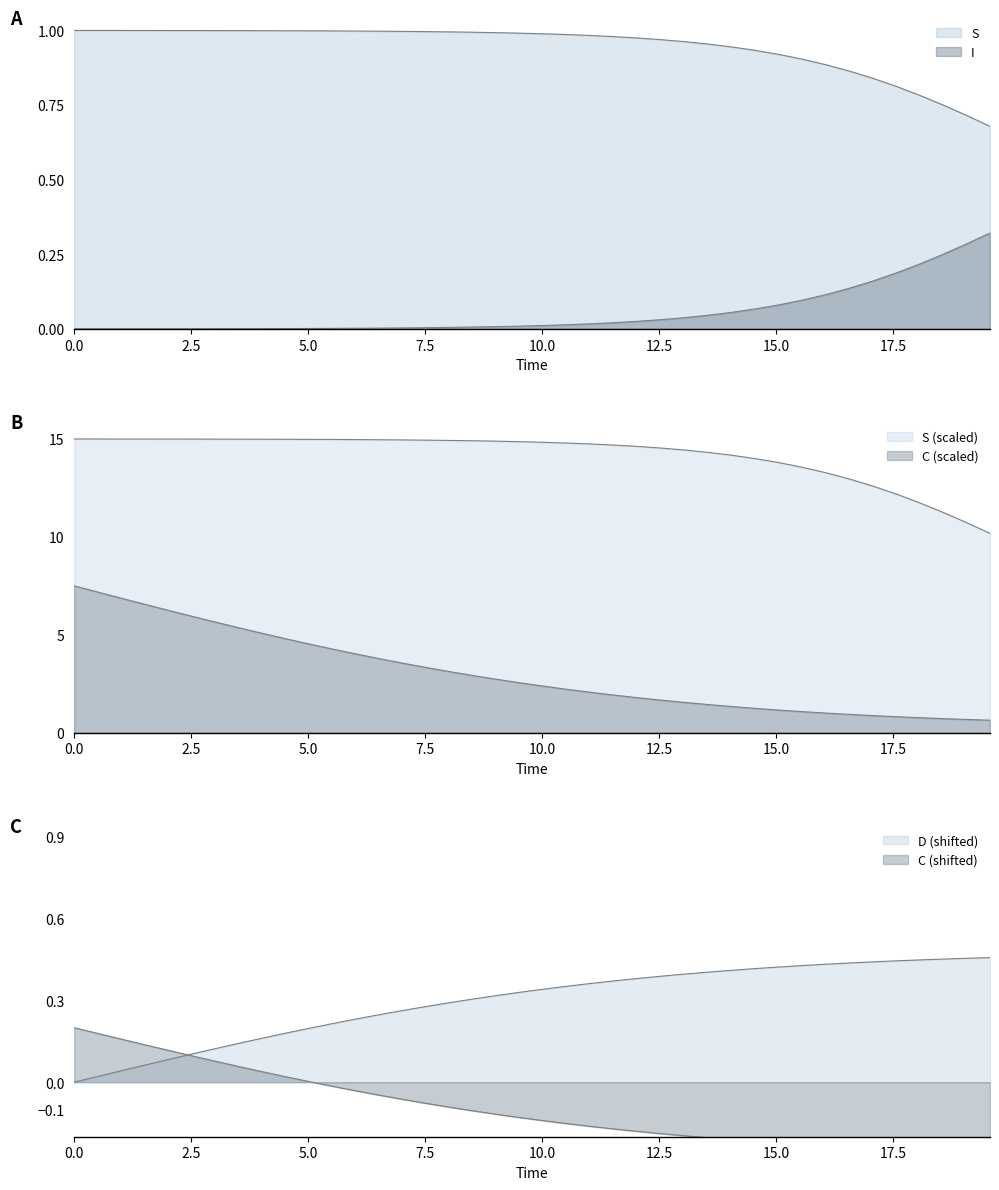

What is the difference between the maximum and minimum values in the C series?

6.9